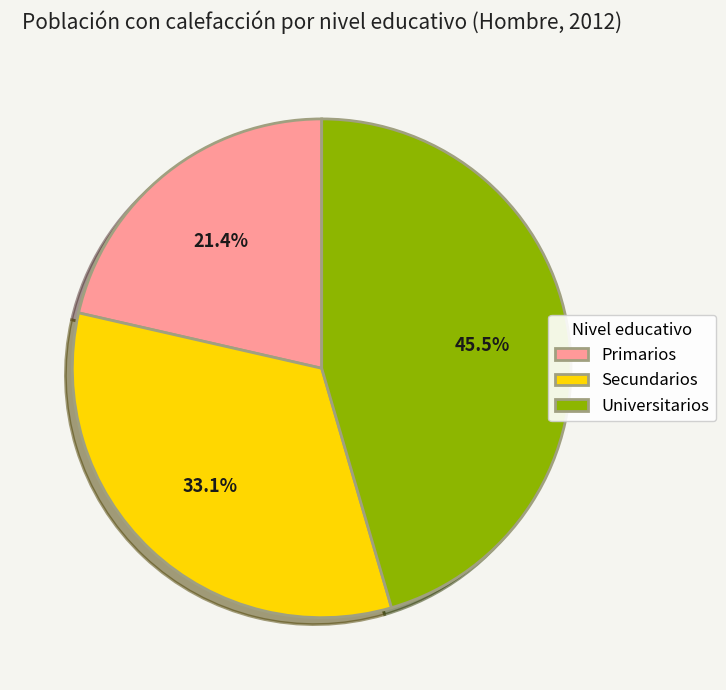

To the nearest percent, what is the average slice percentage?

33%